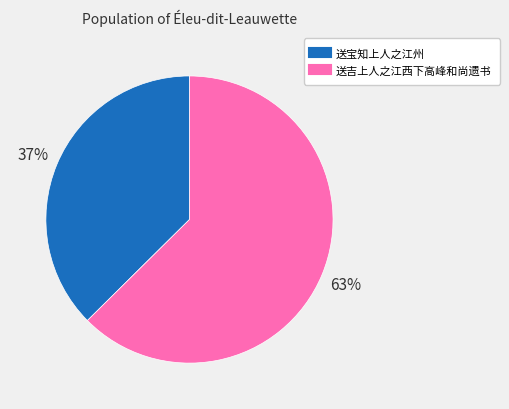

To the nearest percent, what is the average slice percentage?

50%